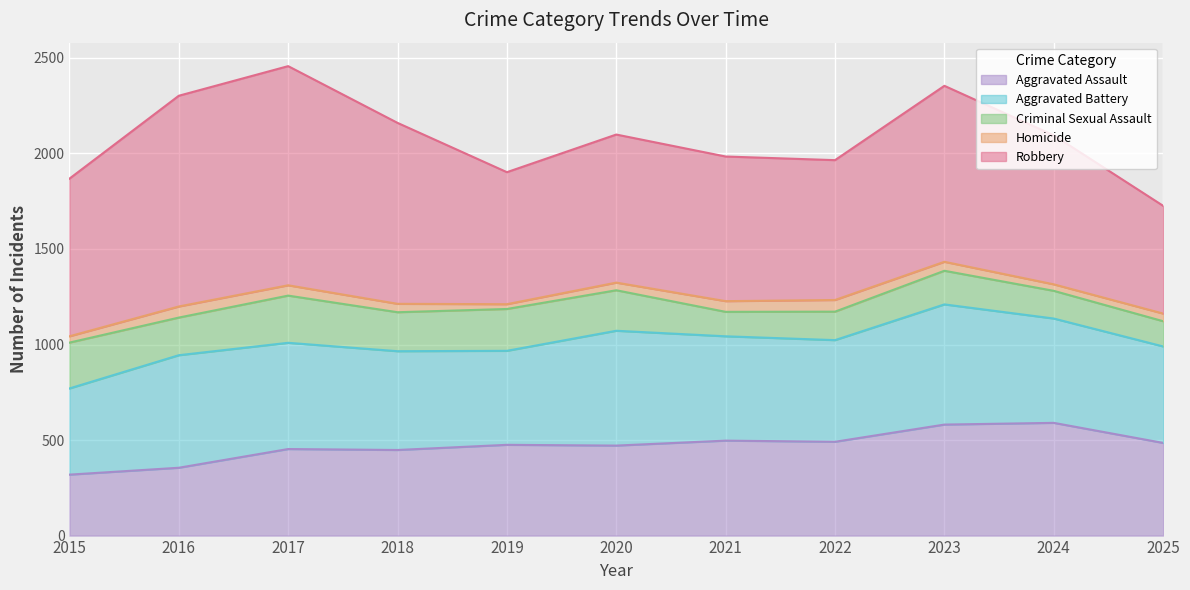

True or false: Aggravated Assault and Homicide cross at least once.

False